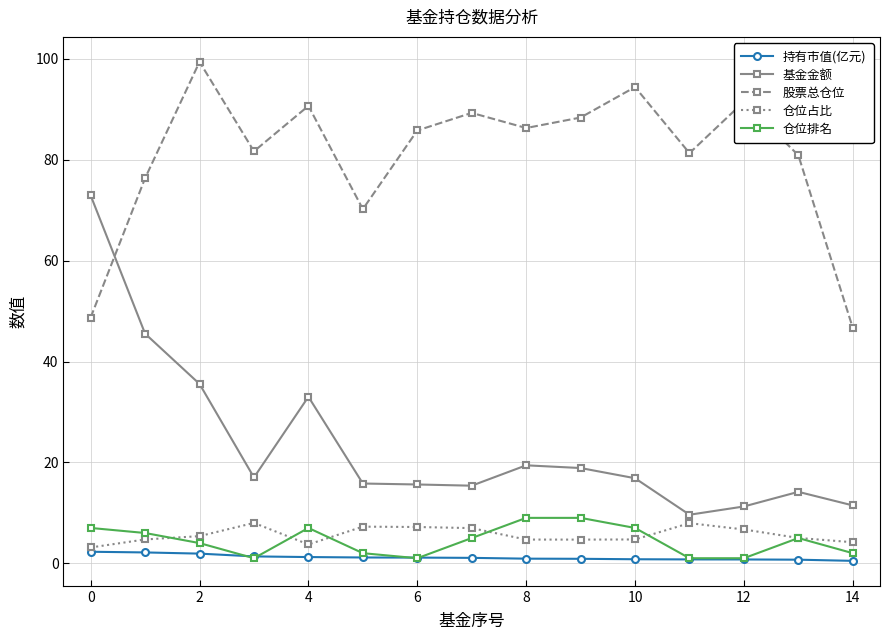

Which series has the largest total across all categories?

股票总仓位